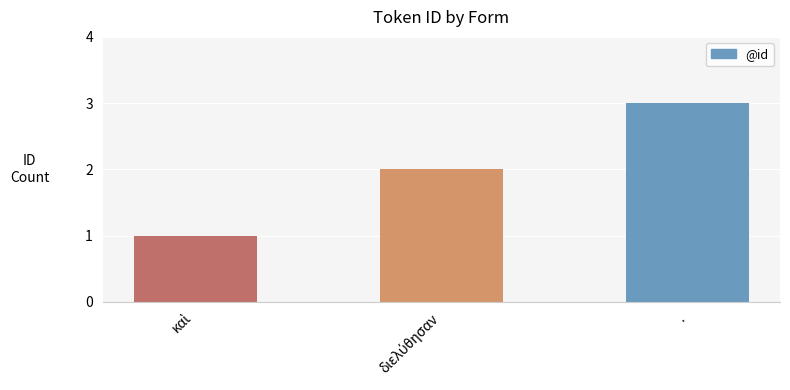

What is the sum of all values?

6